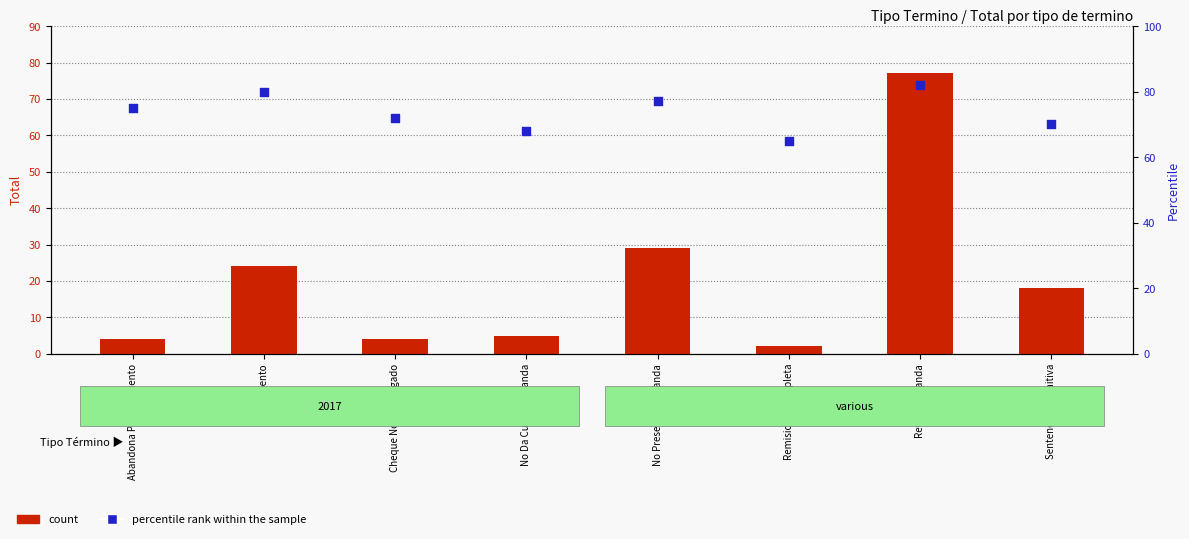

At which category is the sum across all series the highest?

Retiro Demanda